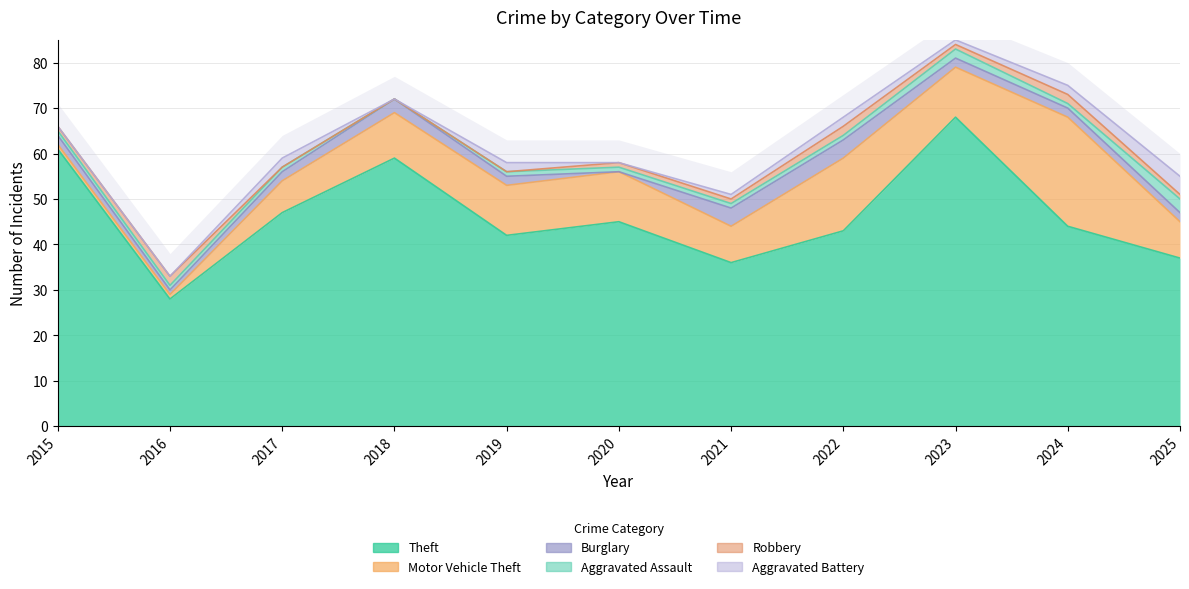

What are all the series names shown in the legend?

Theft, Motor Vehicle Theft, Burglary, Aggravated Assault, Robbery, Aggravated Battery